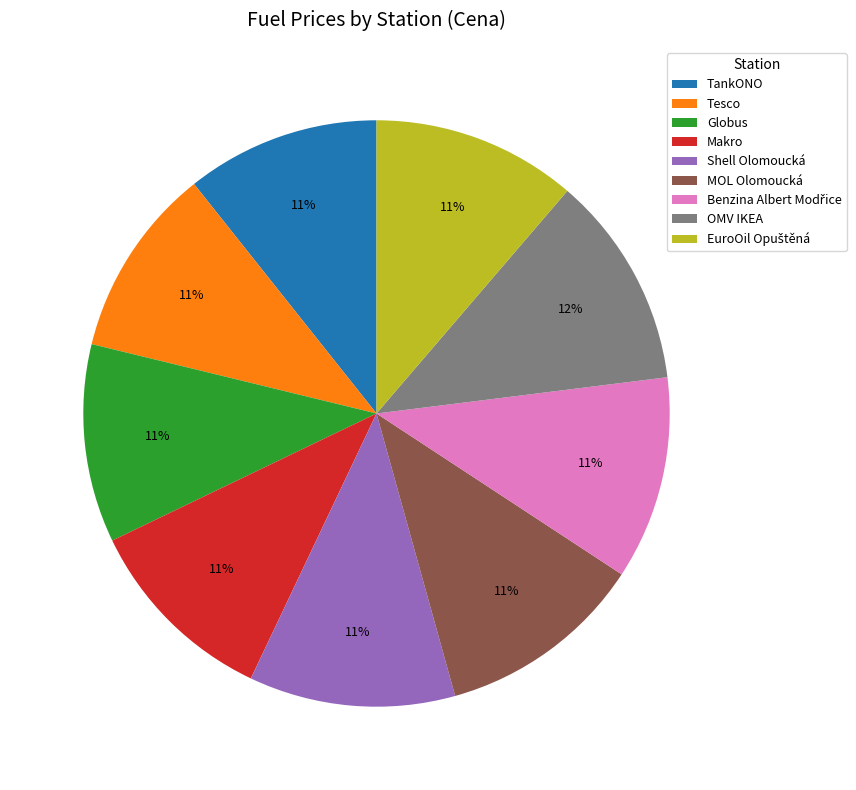

How many slices are in this pie chart?

9